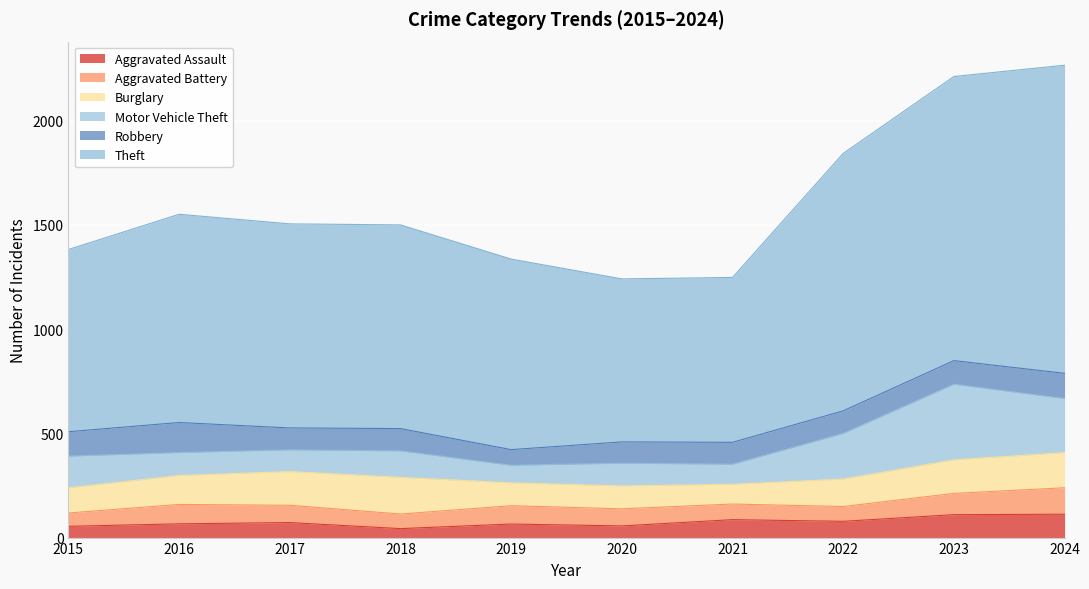

Where is the first local minimum for Robbery?

2017